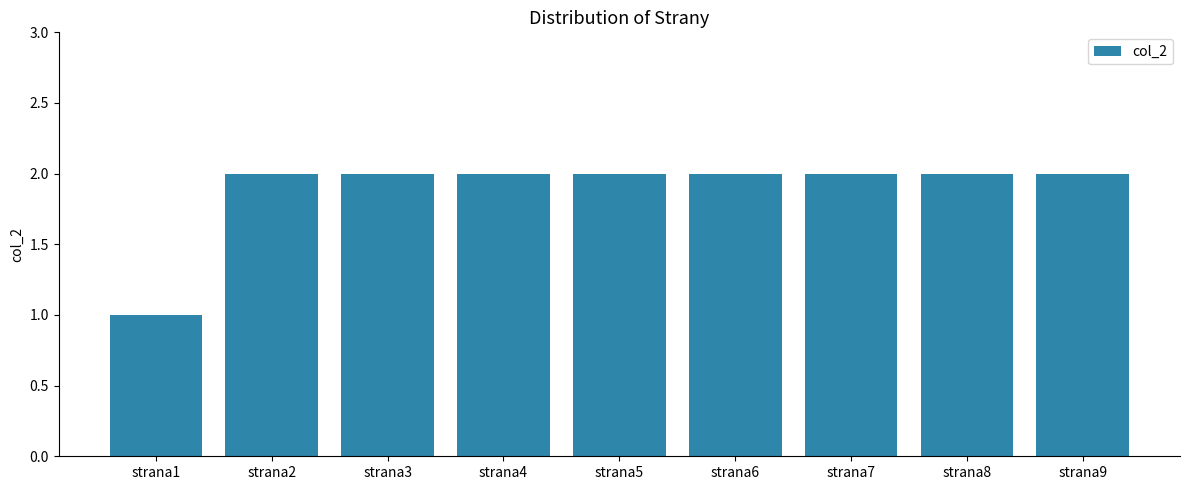

How many bars are there in total?

9